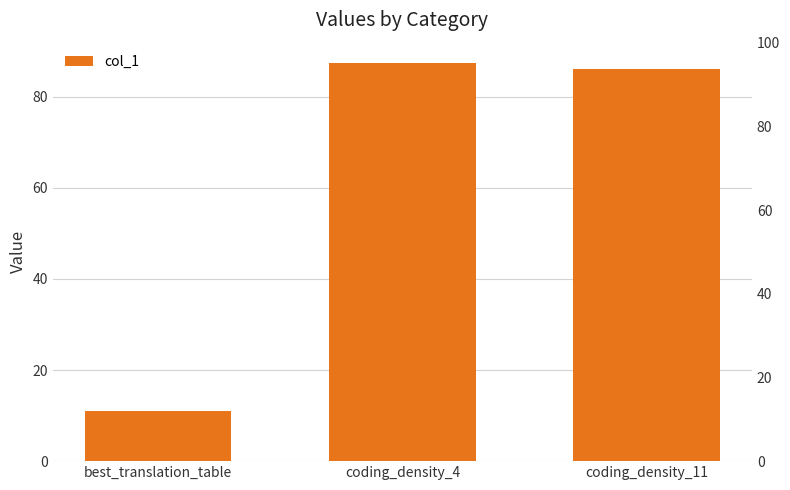

The value at coding_density_11 is 86.1. True or false?

True